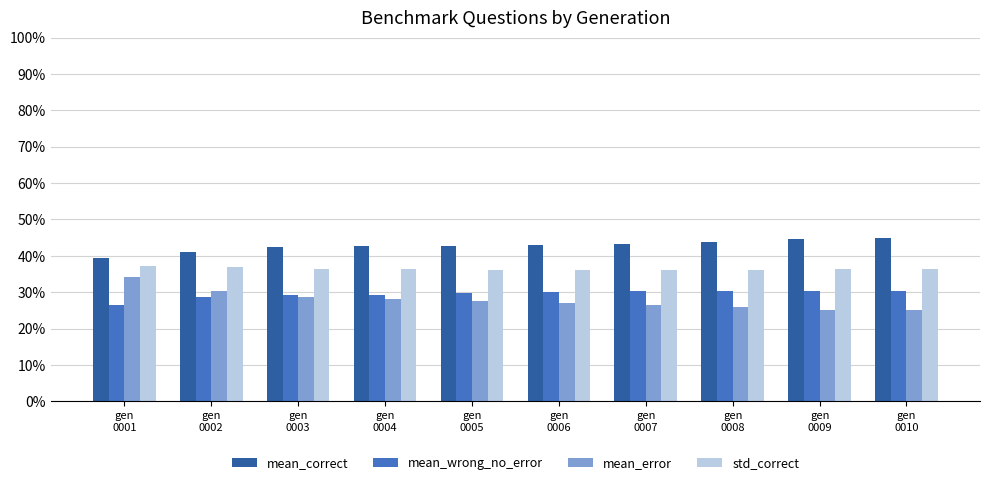

What are all the series names shown in the legend?

mean_correct, mean_wrong_no_error, mean_error, std_correct